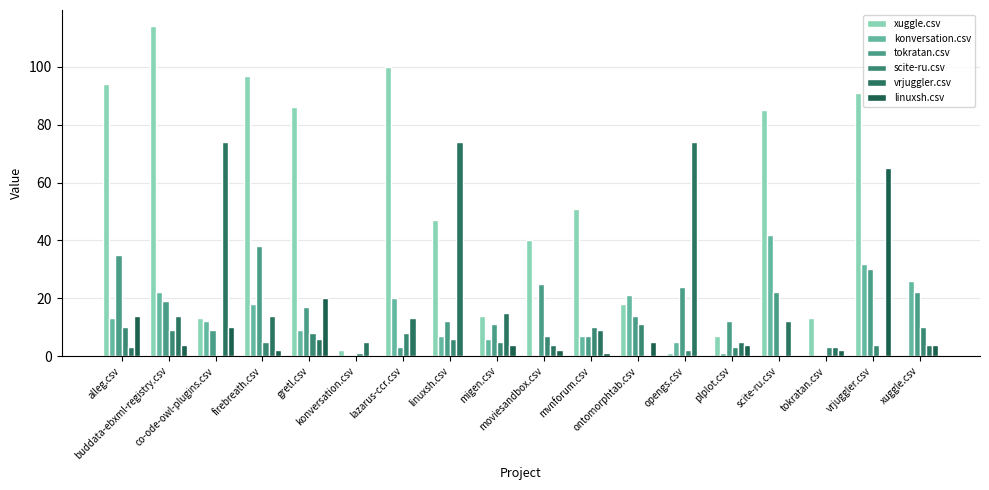

What is the sum of the vrjuggler.csv values at opengs.csv and buddata-ebxml-registry.csv?

88